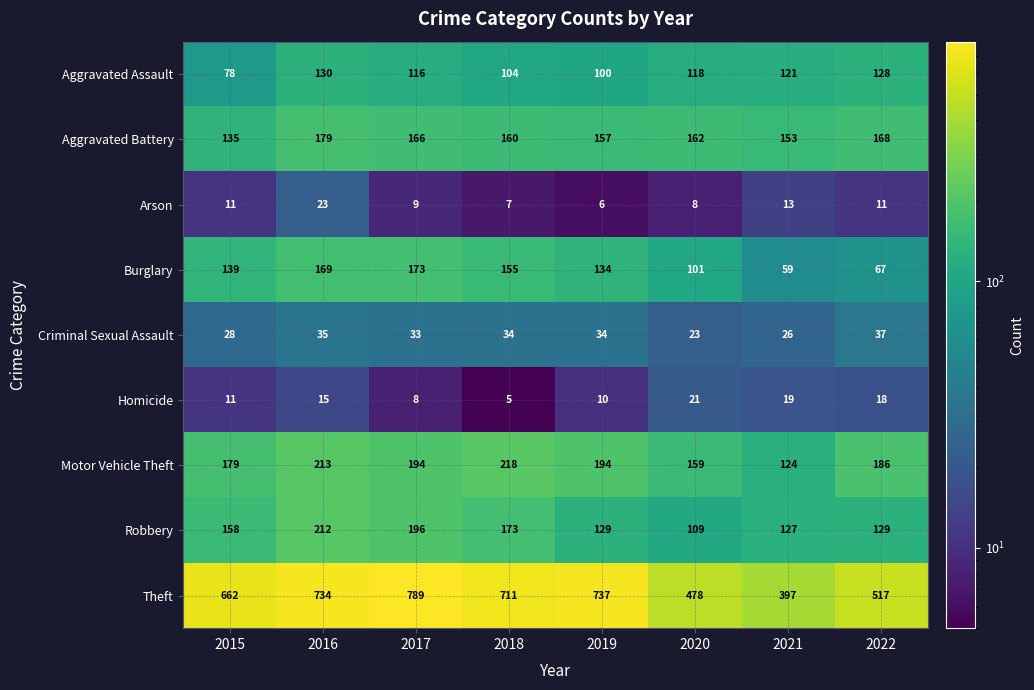

Between 2015 and 2020, which series saw the biggest shift?

Theft